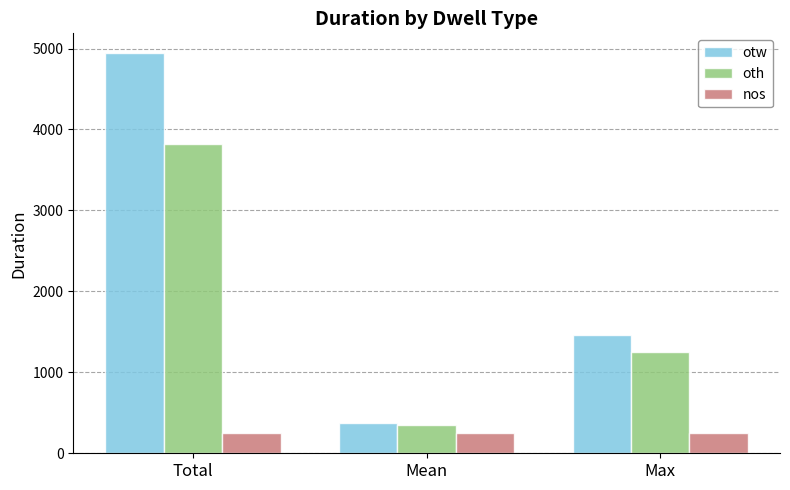

What is the label of the 2nd bar from the left?

Mean